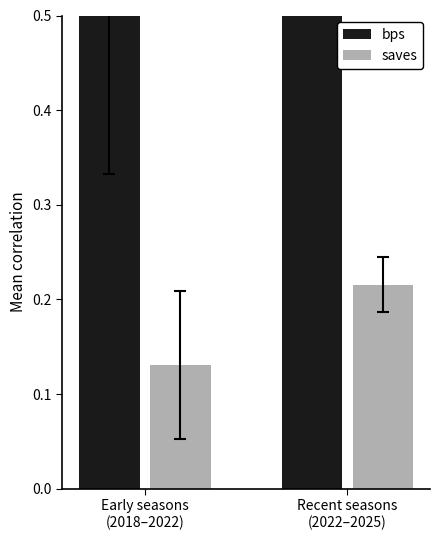

Reading right to left, what are all the values shown in this chart?

bps: Recent seasons
(2022–2025)=1.1	Early seasons
(2018–2022)=0.8
saves: Recent seasons
(2022–2025)=0.2	Early seasons
(2018–2022)=0.1